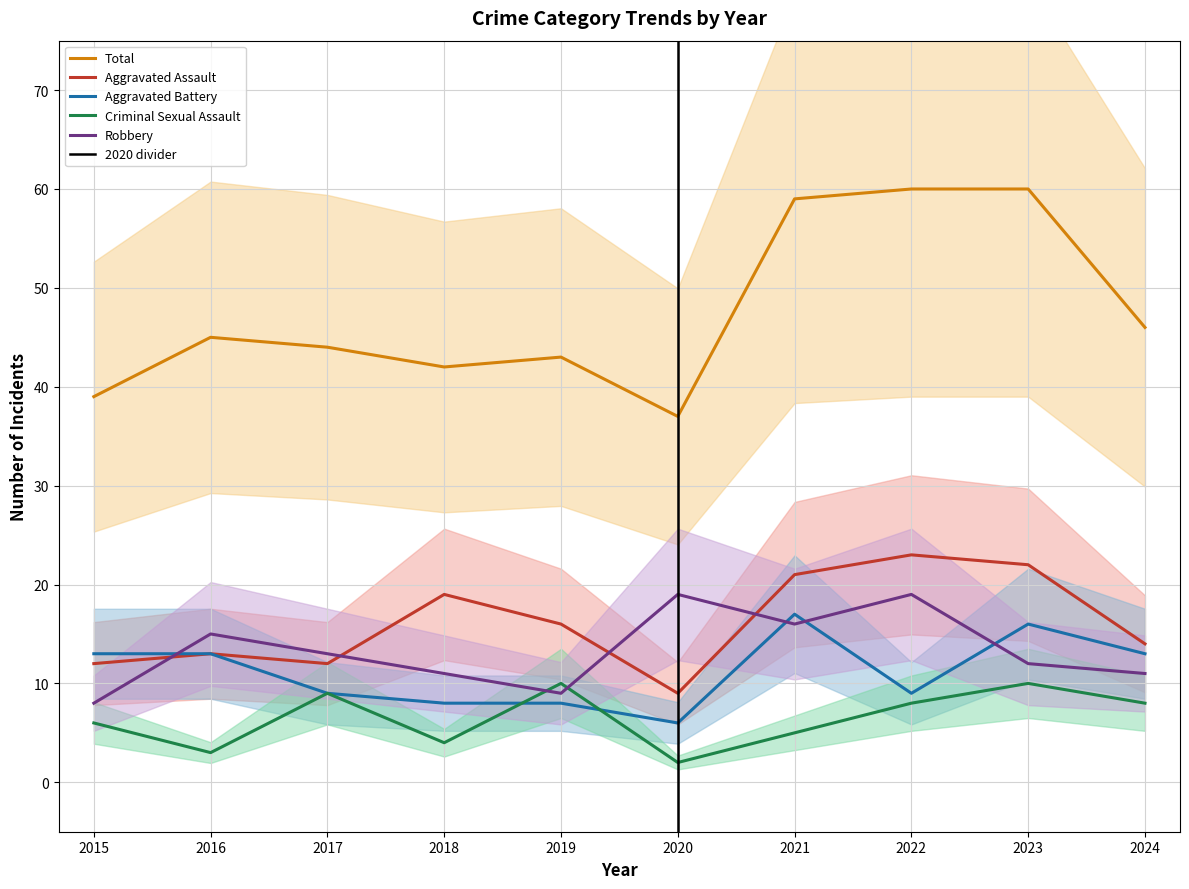

Which series has the largest total across all categories?

Total